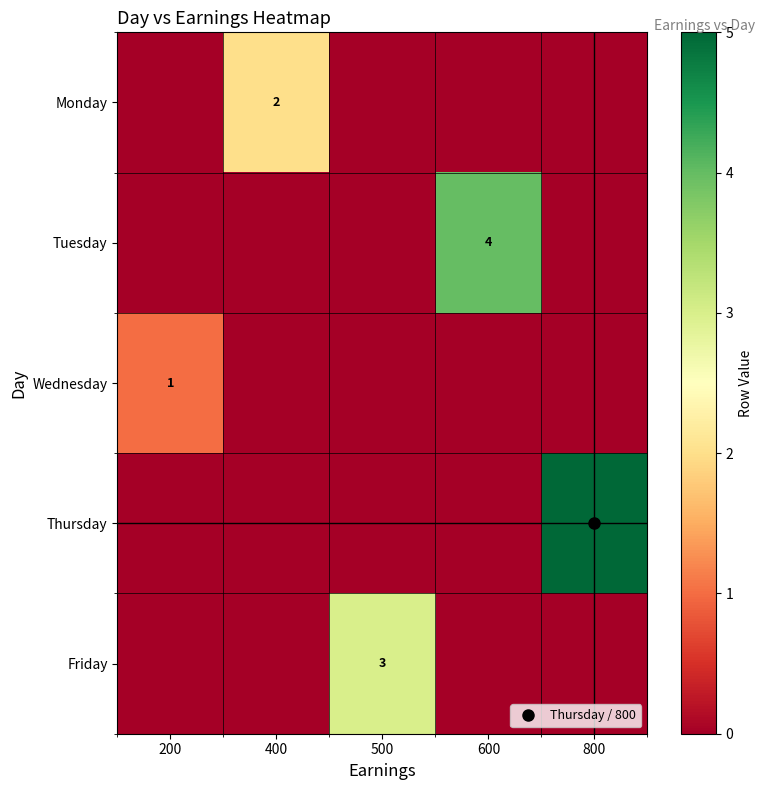

What is the difference between the maximum and second lowest values in the Tuesday series?

4